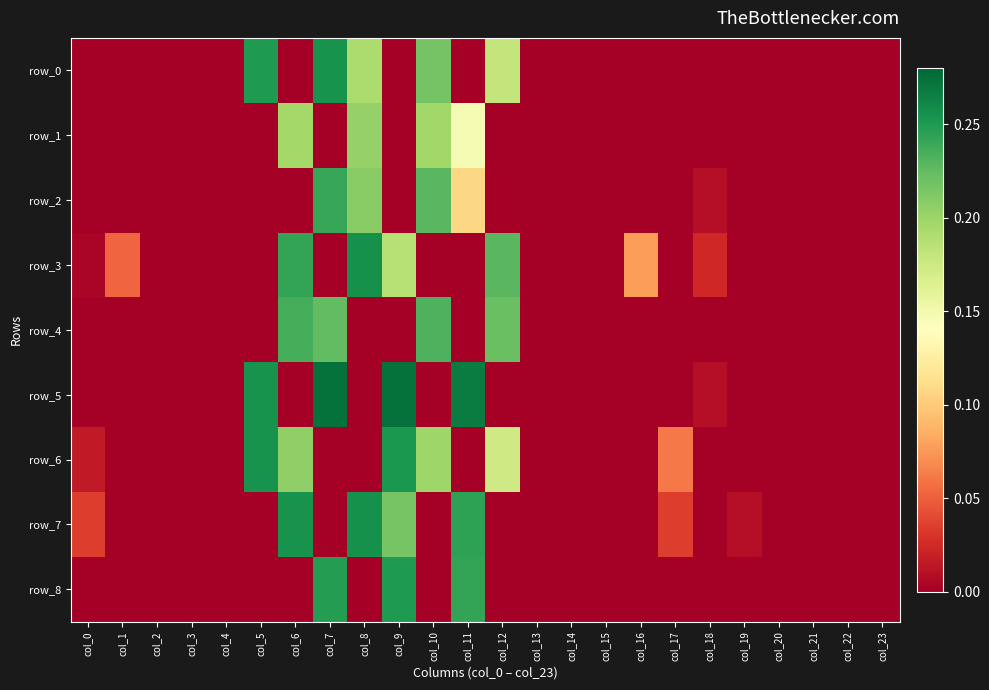

At which category does the chart reach its minimum across all series?

col_0